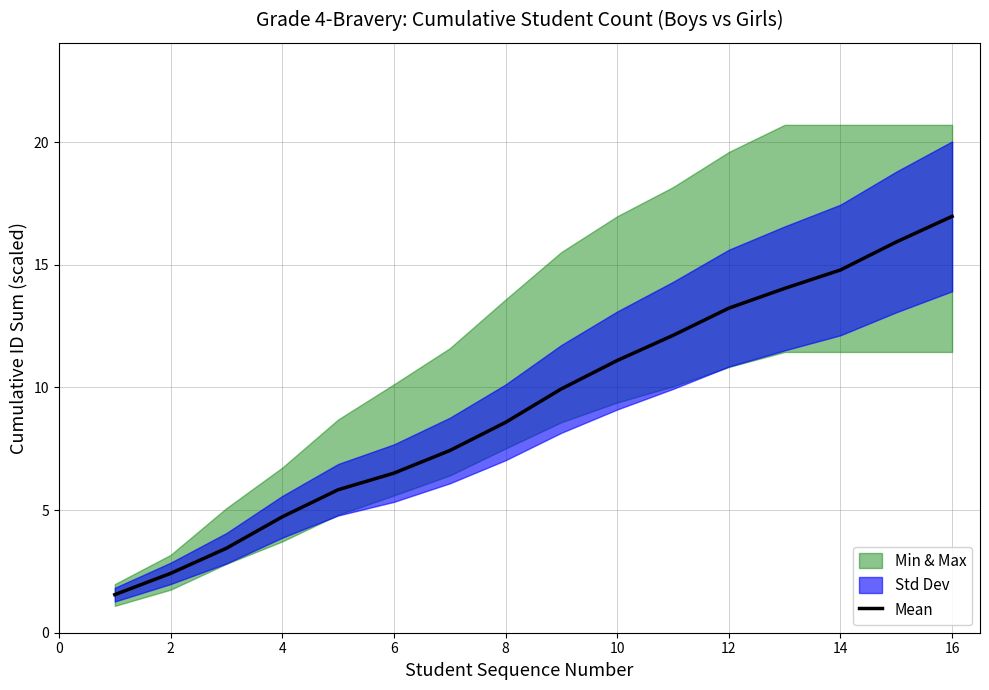

How many values are below 9?

8